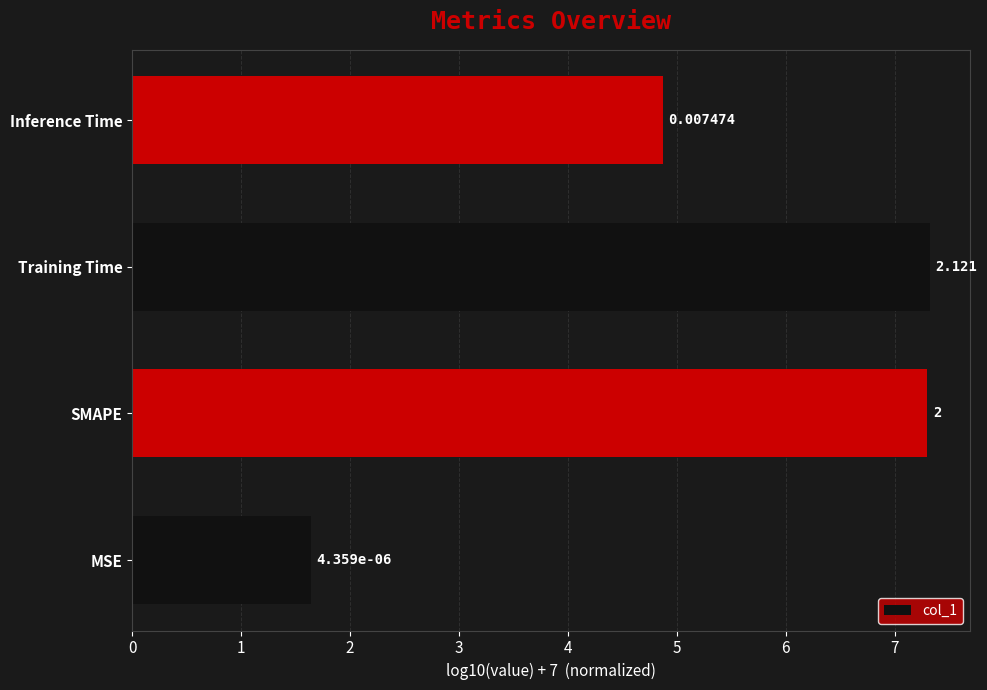

Does the chart contain any negative values?

No